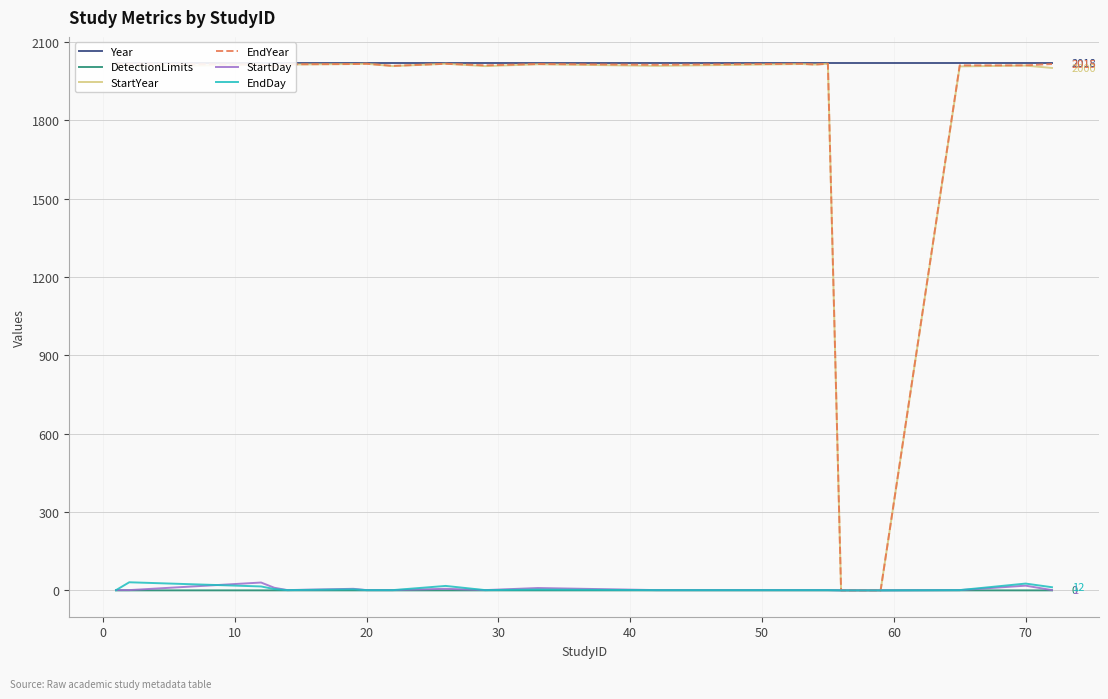

In DetectionLimits, how many points are lower than both neighbors (excluding endpoints)?

2